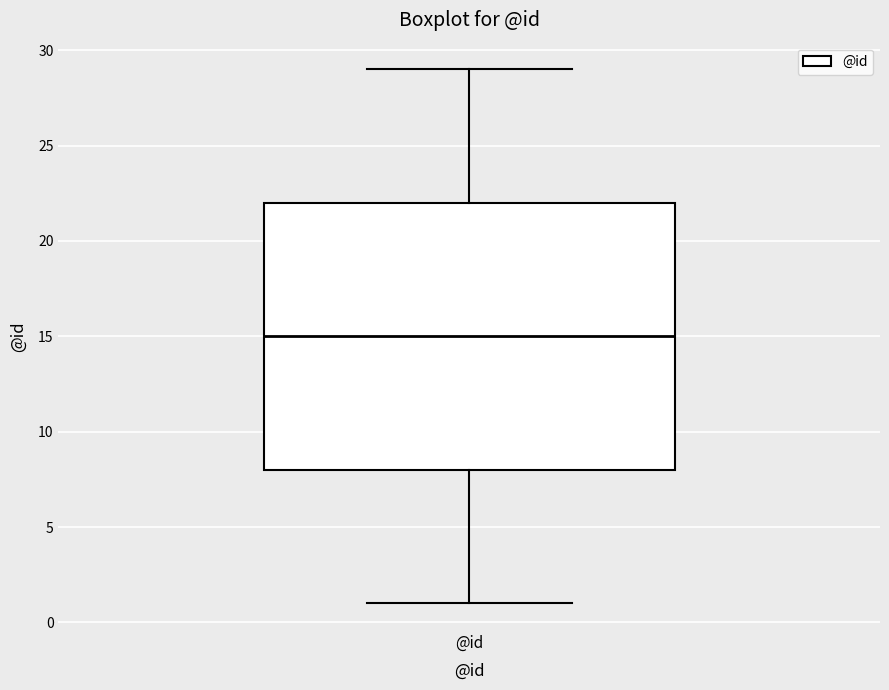

Where does the upper whisker of the box for @id end on the y-axis? The values are not printed on the chart, so give them approximately, as read against the axis.

29